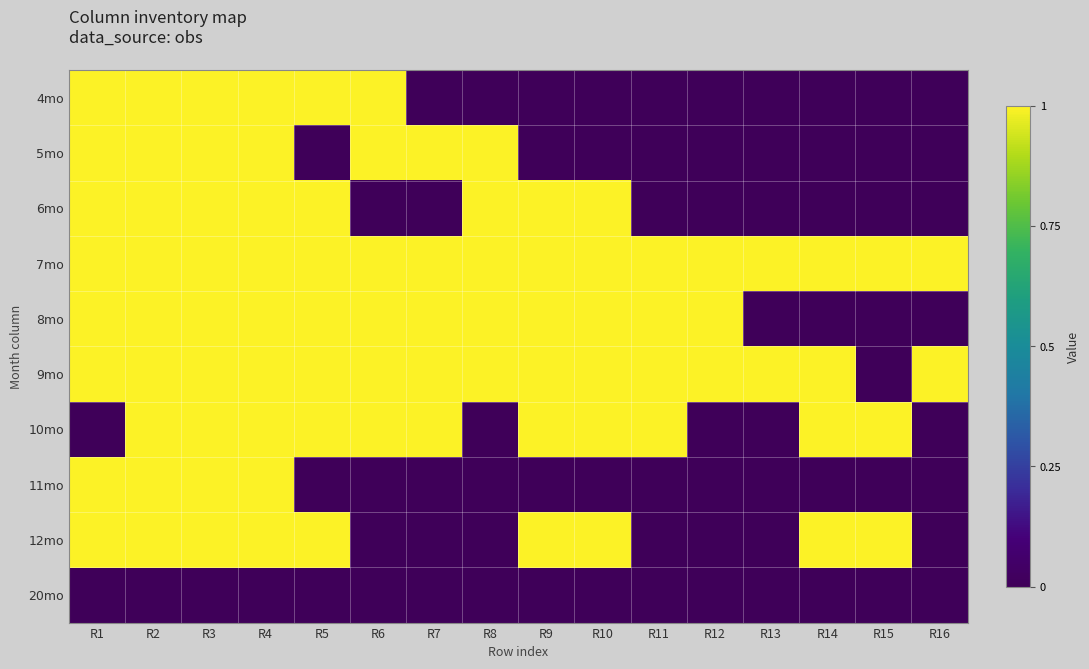

Count the number of data series in this chart.

10